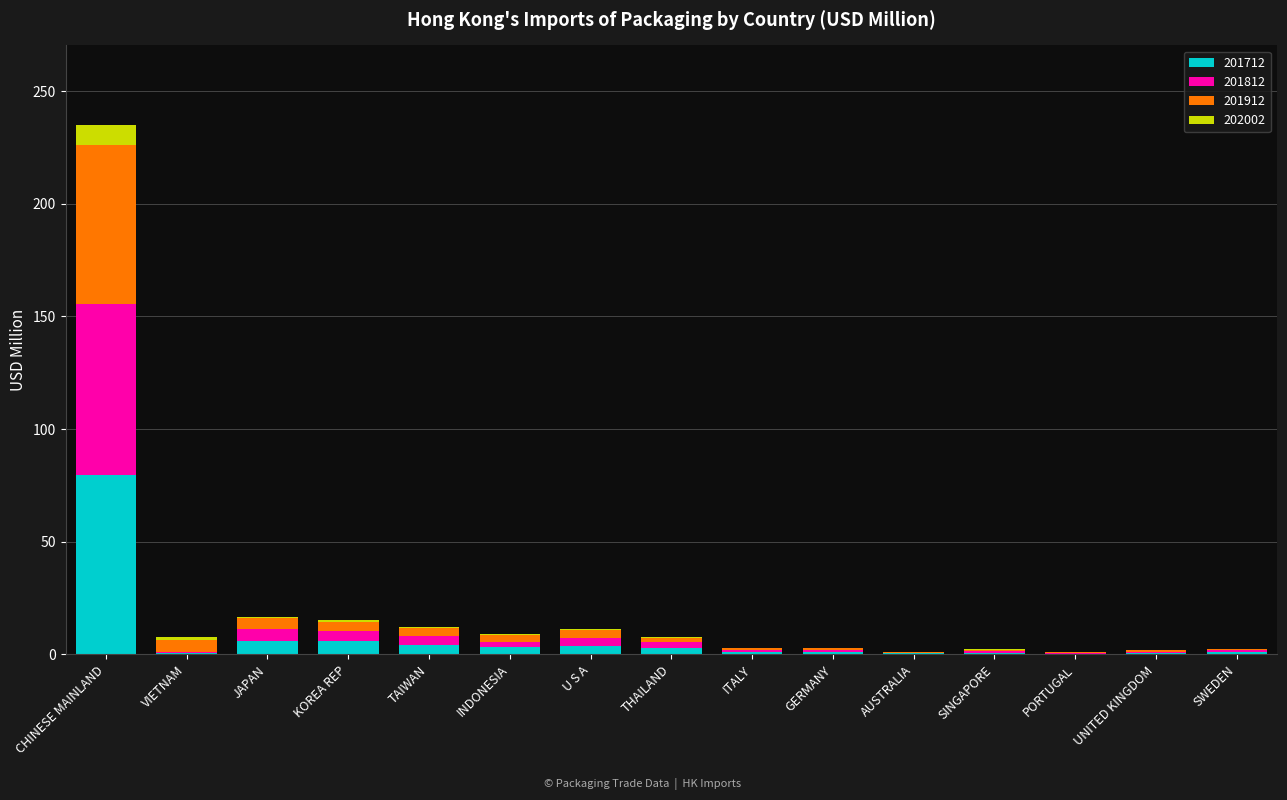

What are all the series names shown in the legend?

201712, 201812, 201912, 202002